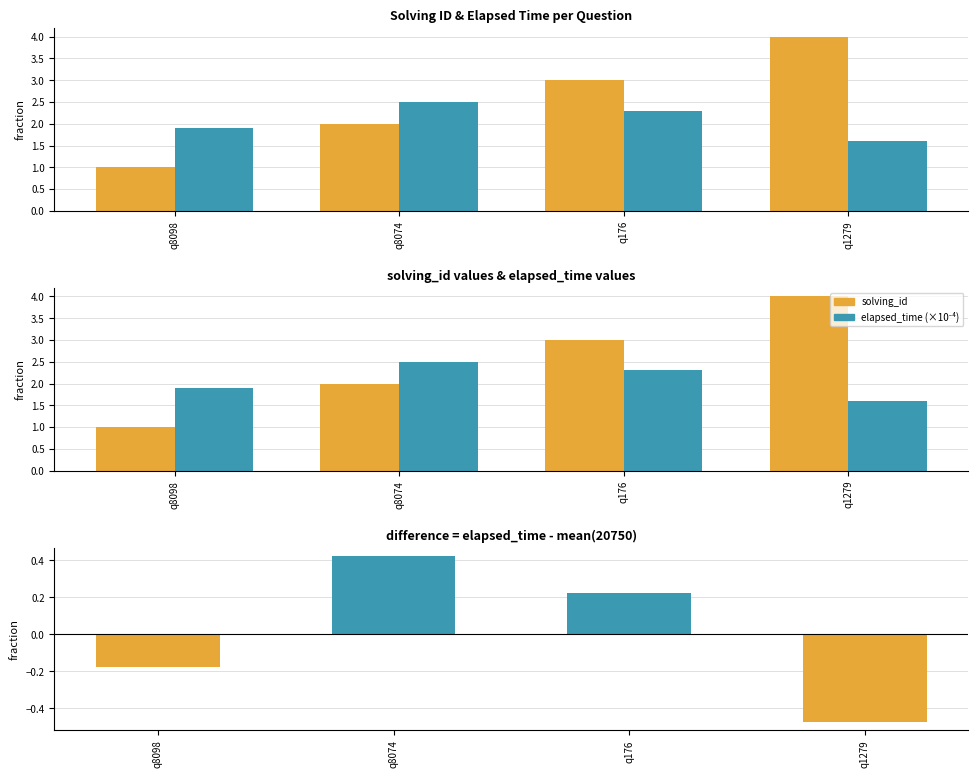

Reading left to right, list all the values displayed in this chart.

solving_id: 1.0	2.0	3.0	4.0
elapsed_time (×10⁻⁴): 1.9	2.5	2.3	1.6
diff elapsed_time (×10⁻⁴): -0.2	0.4	0.2	-0.5